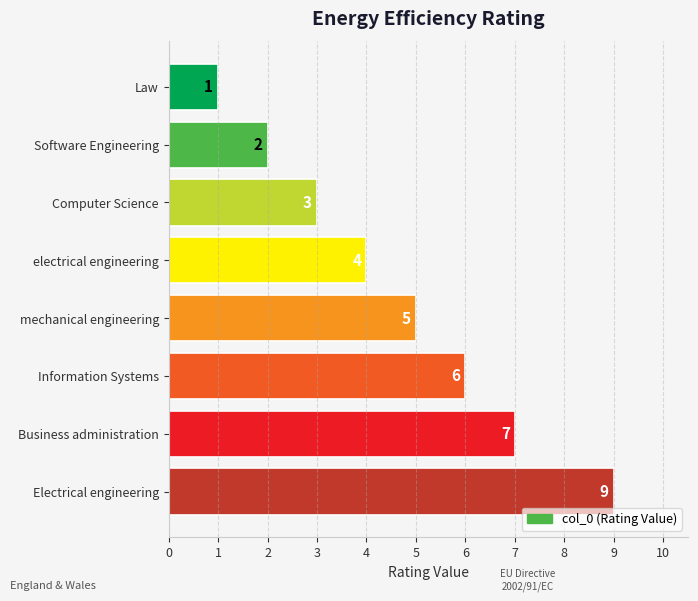

What is the change in value from Law to Computer Science?

+2